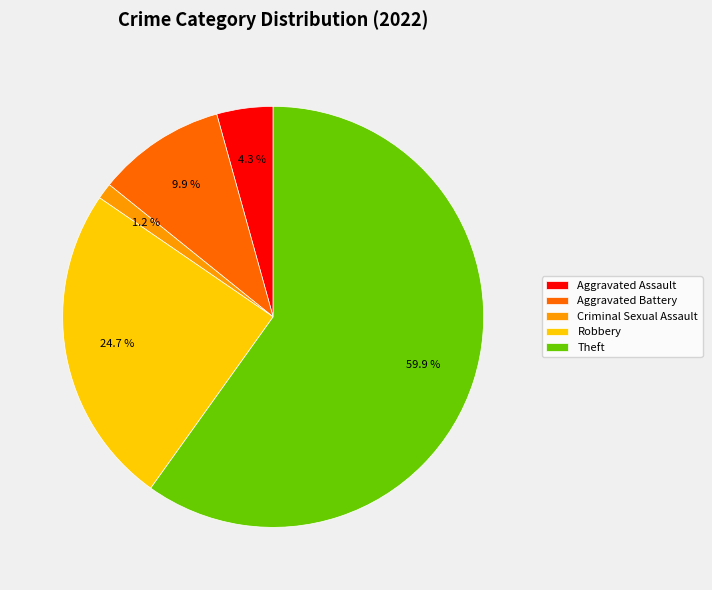

Do Aggravated Assault and Theft together represent more than half of the pie?

Yes